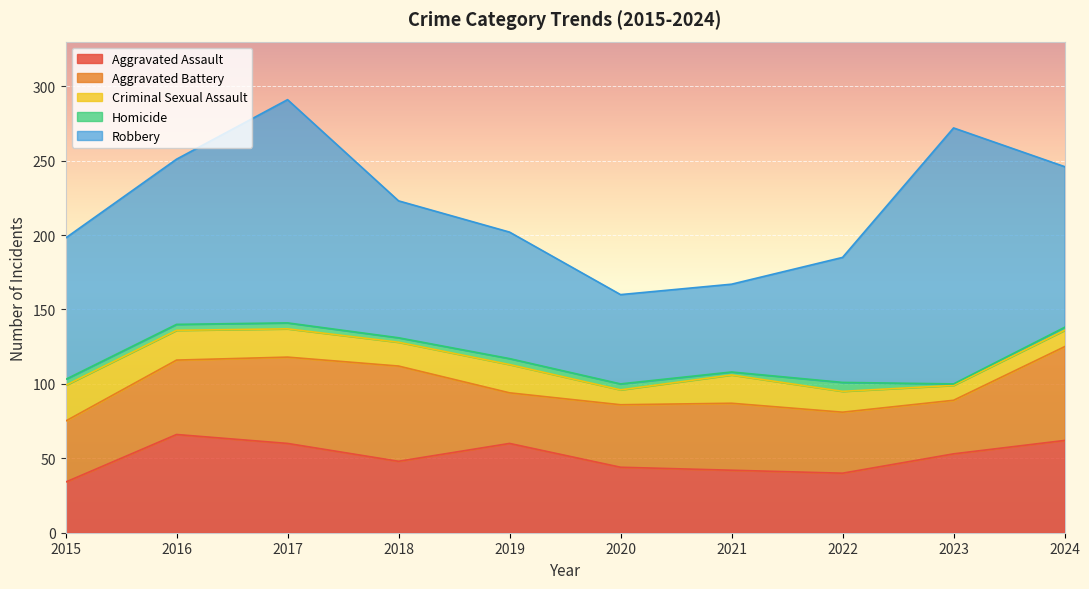

At which category is the sum across all series the highest?

2017